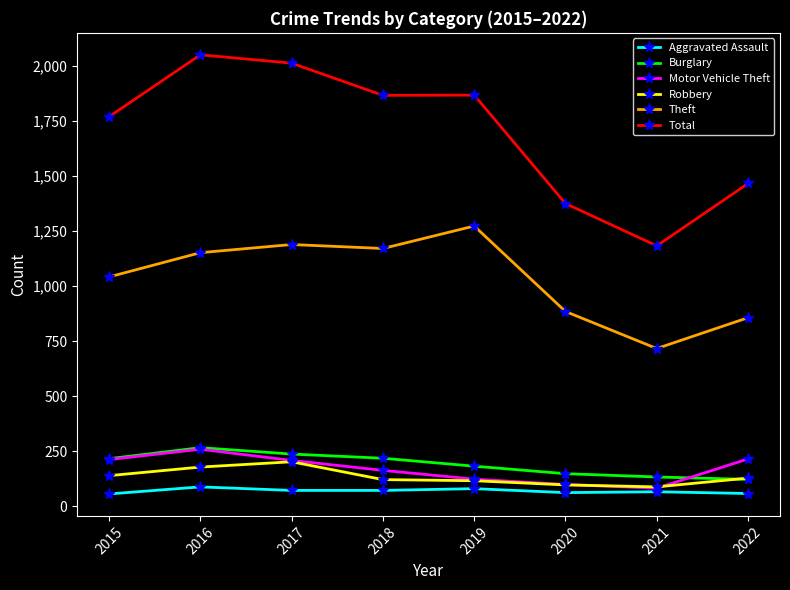

Which series has the largest total across all categories?

Total